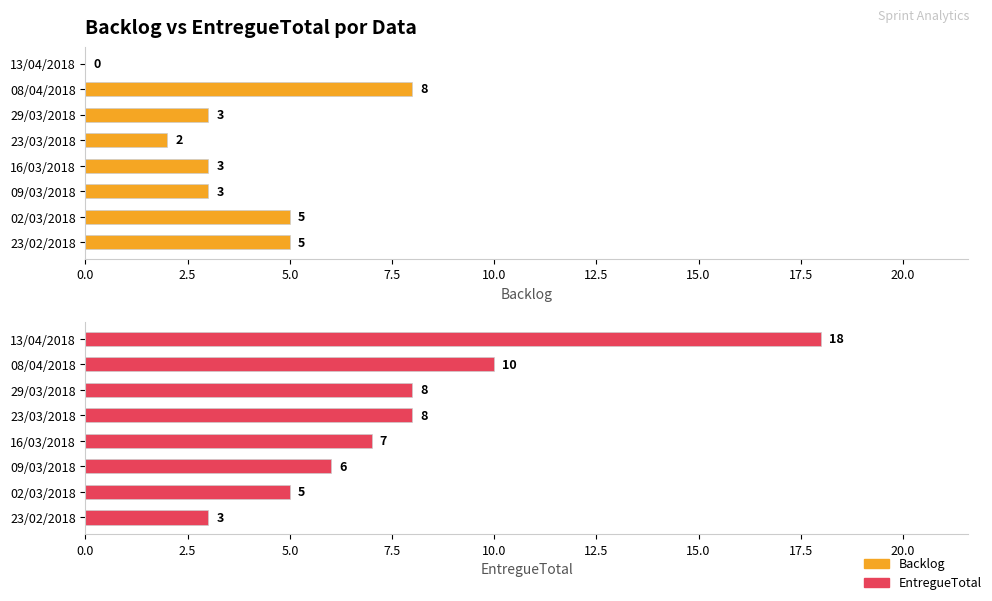

List the series in order of their overall mean, highest first.

EntregueTotal, Backlog